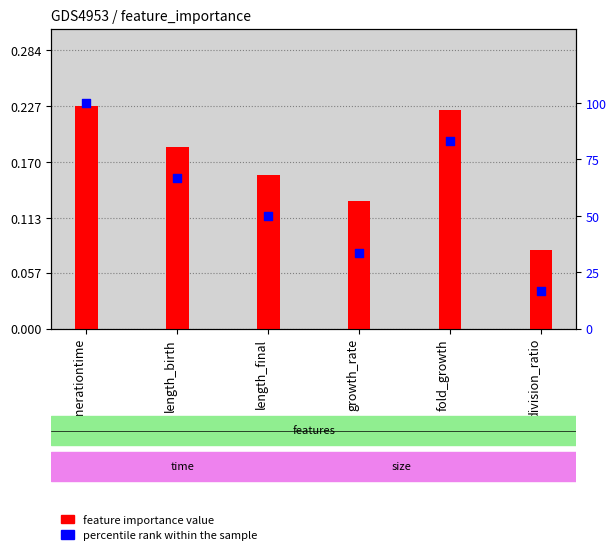

Which series has the largest total across all categories?

percentile rank within the sample